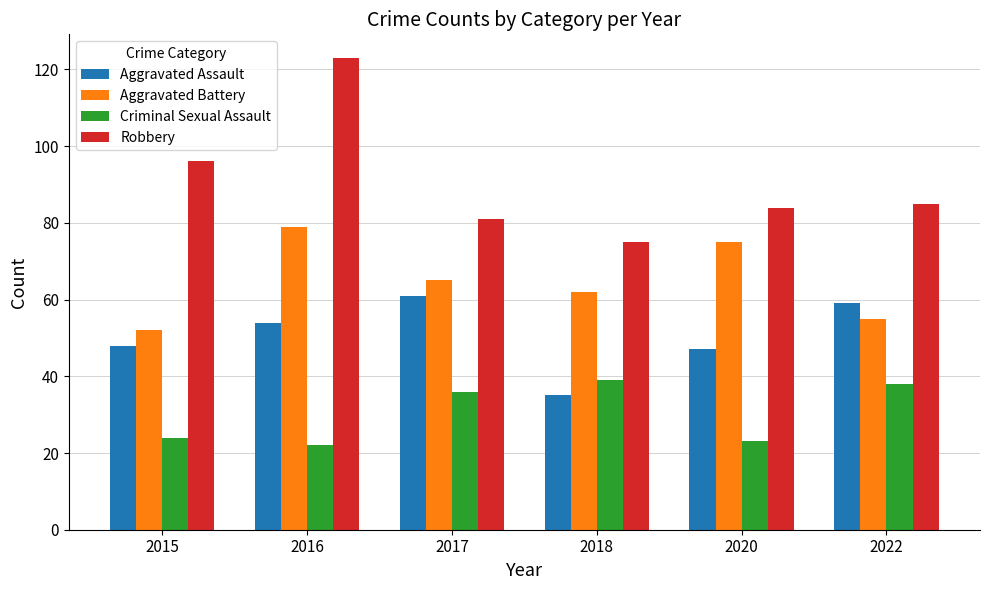

What is the difference between the Aggravated Assault values at 2022 and 2015?

11